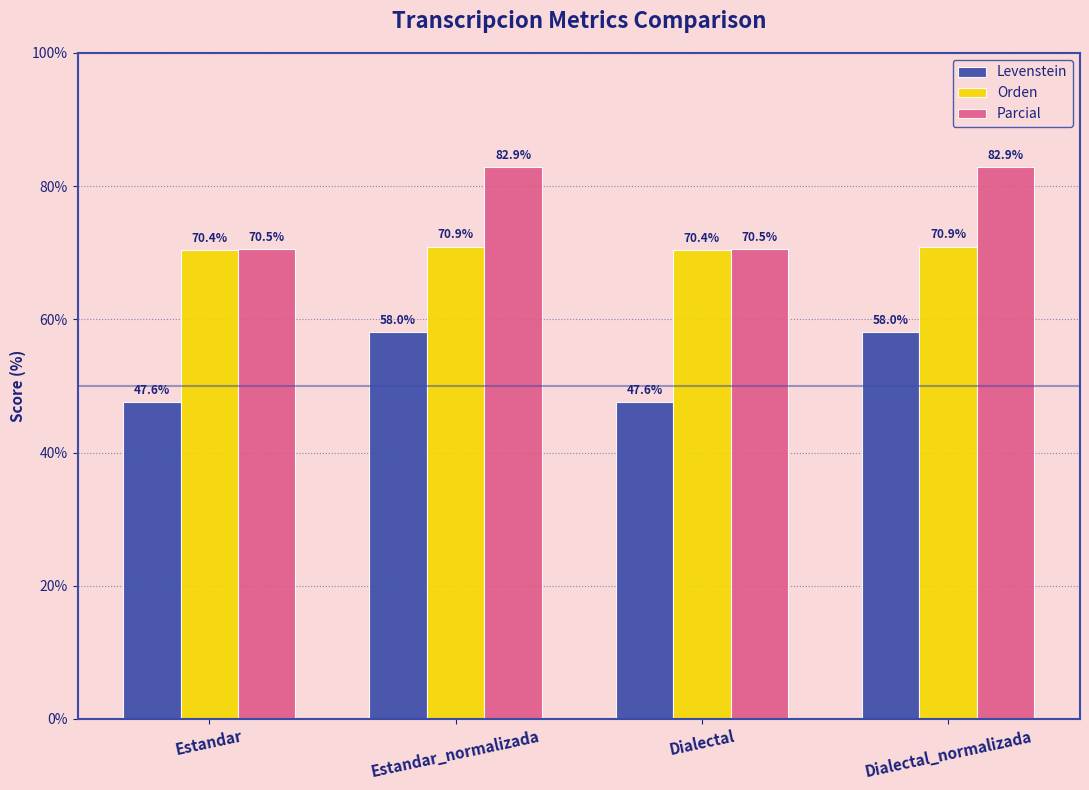

What is the difference between the maximum and minimum values in the Orden series?

0.5